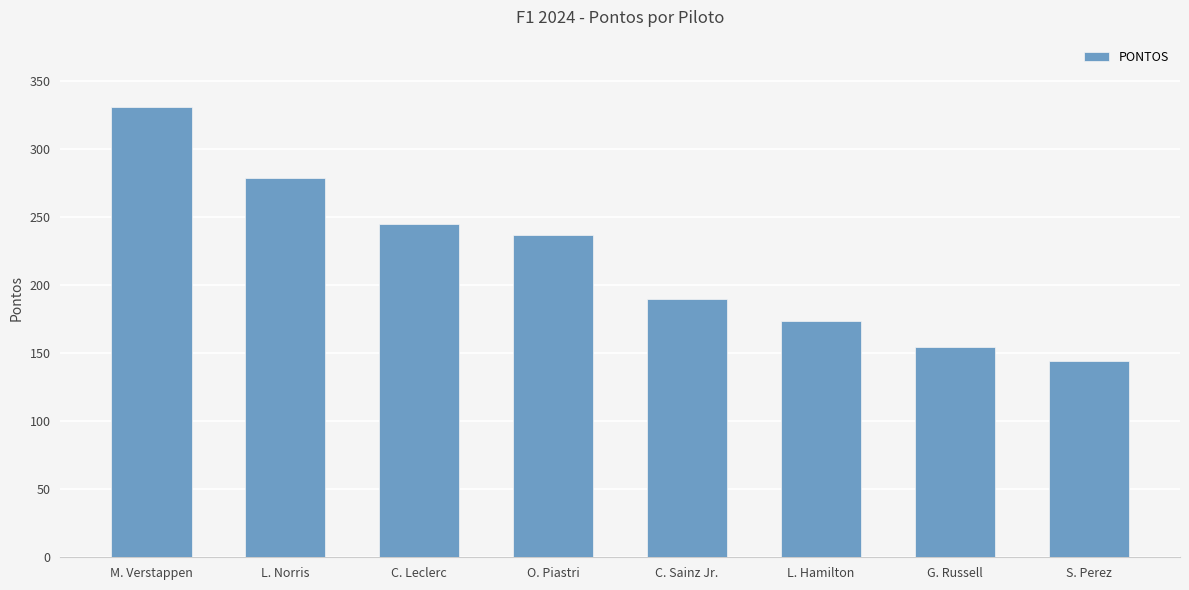

How many distinct data groups are displayed?

1